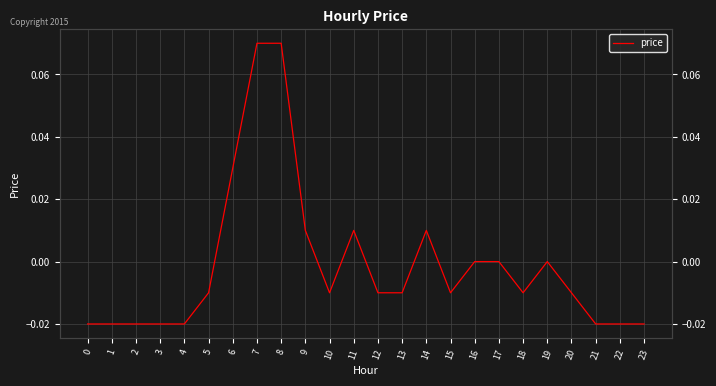

Rank the categories by value from highest to lowest.

7, 8, 6, 9, 11, 14, 16, 17, 19, 5, 10, 12, 13, 15, 18, 20, 0, 1, 2, 3, 4, 21, 22, 23